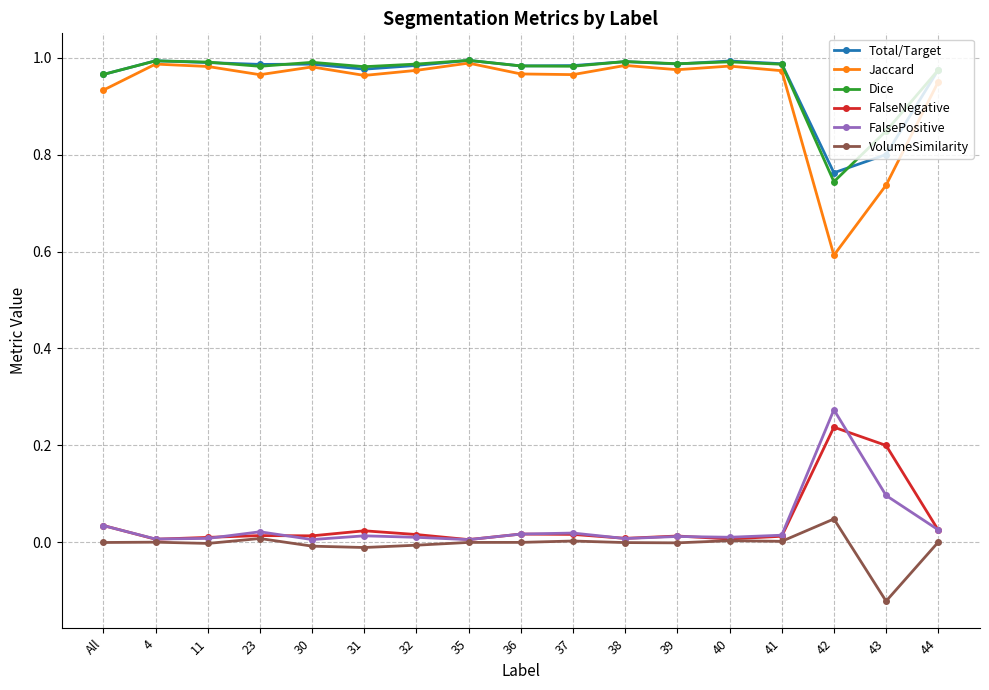

True or false: VolumeSimilarity and Total/Target intersect in this chart.

False